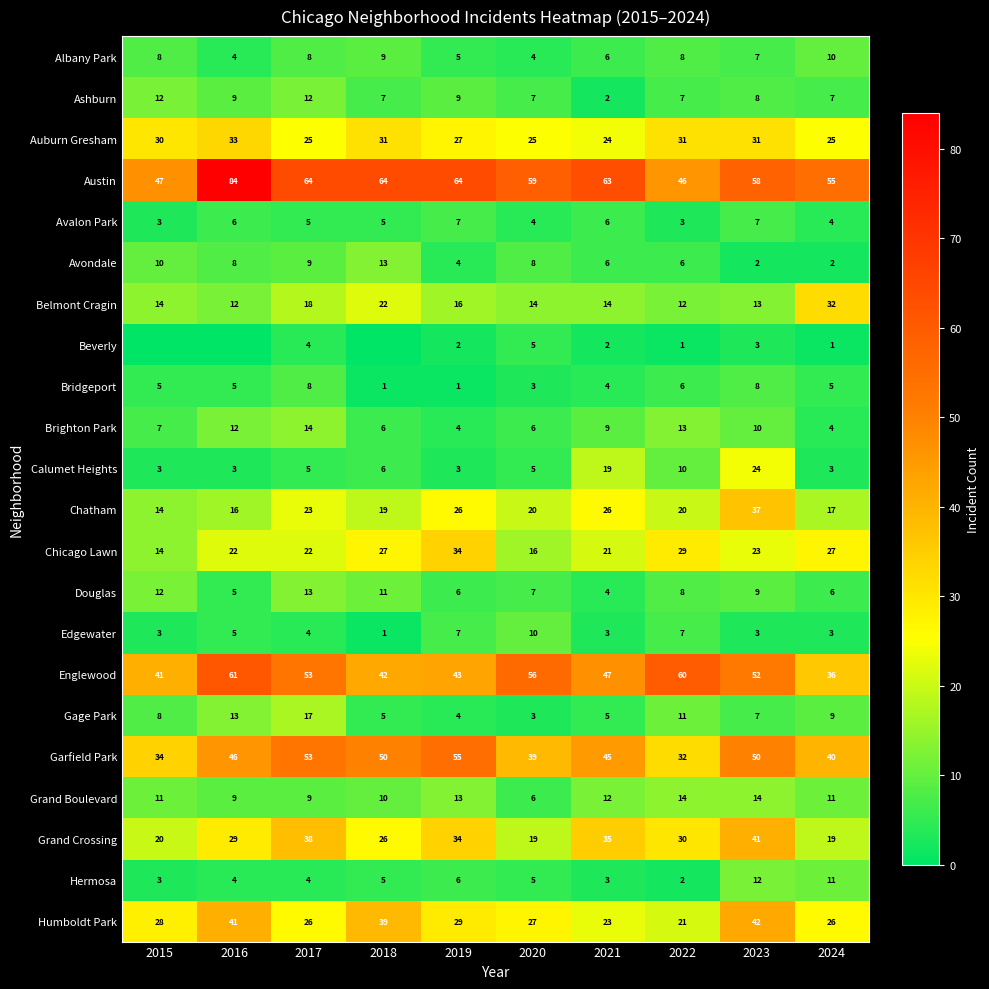

What is the difference between the highest and lowest values at 2017?

60